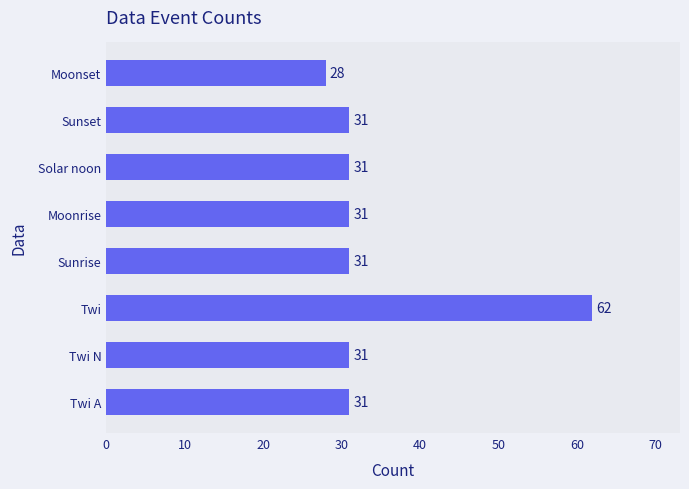

What is the approximate value at Solar noon, to the nearest 5?

30